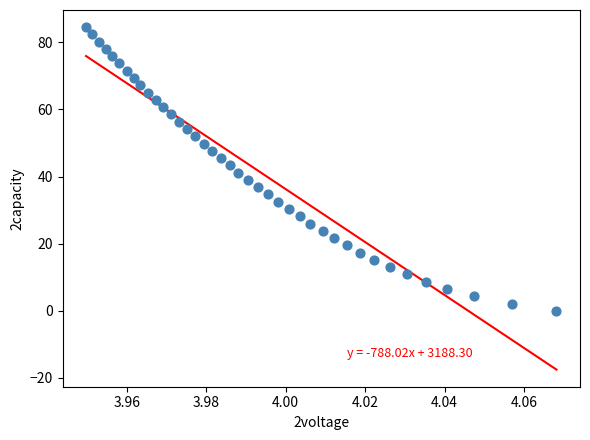

What is the range of Y values (max minus min)?

84.5